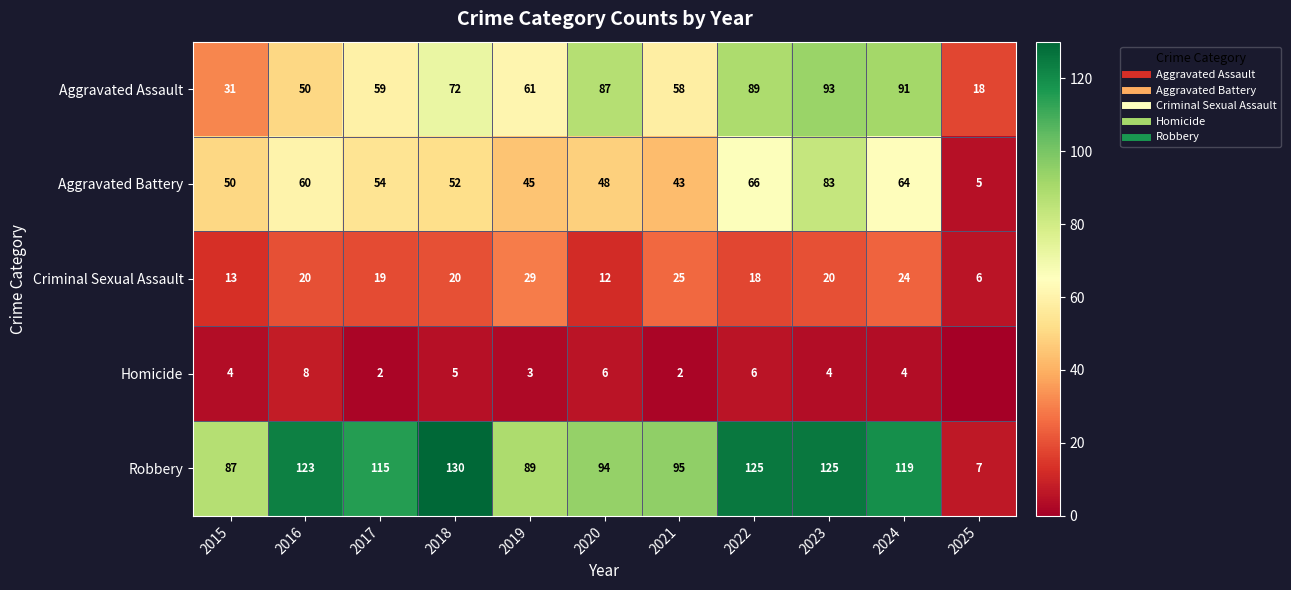

What is the difference between the maximum and minimum values in the Homicide series?

8